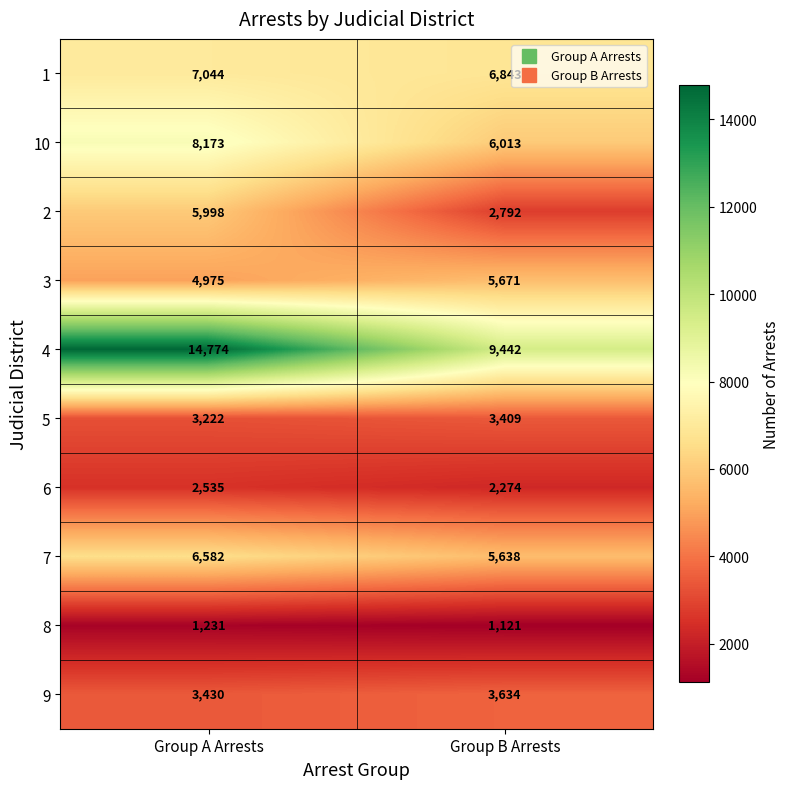

What is the sum of the 6 values at Group B Arrests and Group A Arrests?

4809